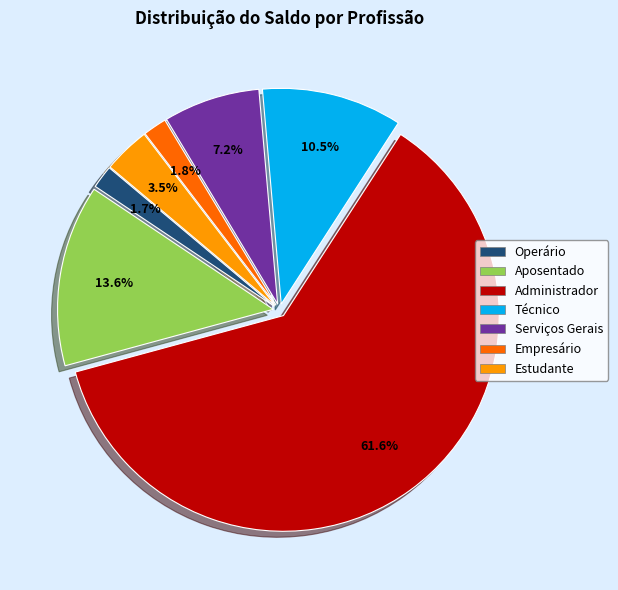

Is there any slice that represents more than half of the pie?

Yes